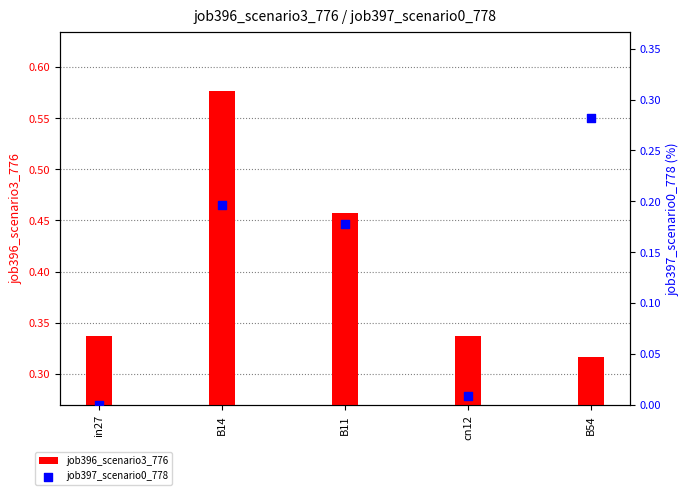

What are all the series names shown in the legend?

job396_scenario3_776, job397_scenario0_778